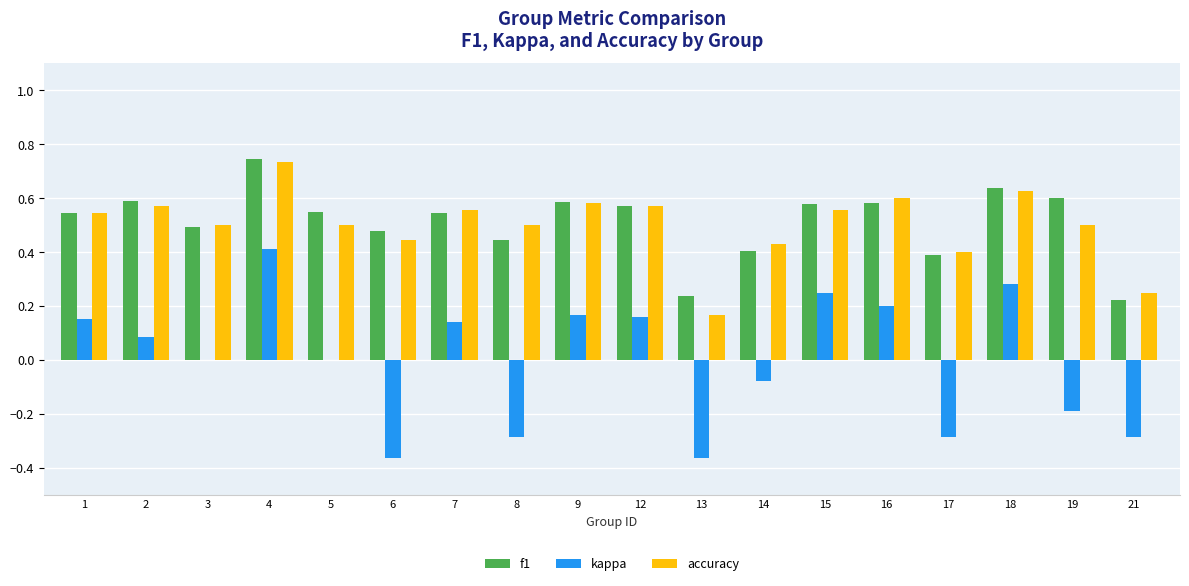

Between 1 and 19, which series saw the biggest shift?

kappa